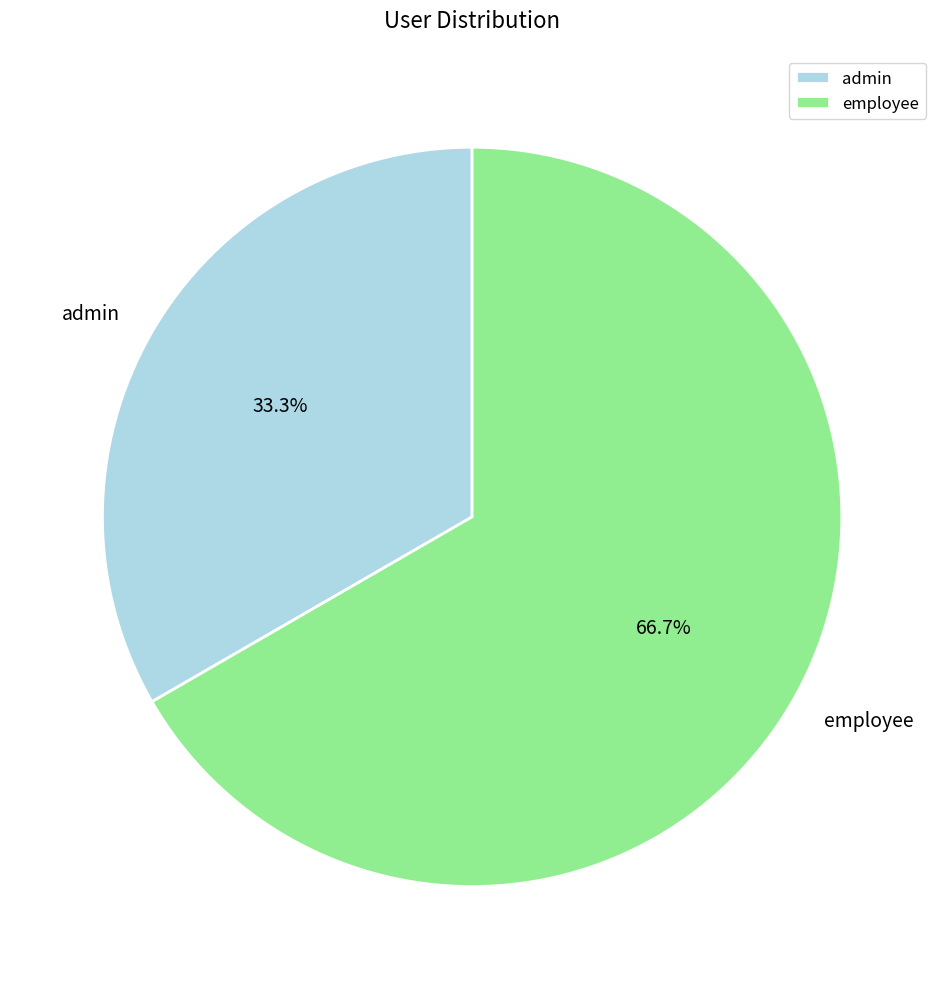

Count the number of slices in the pie.

2